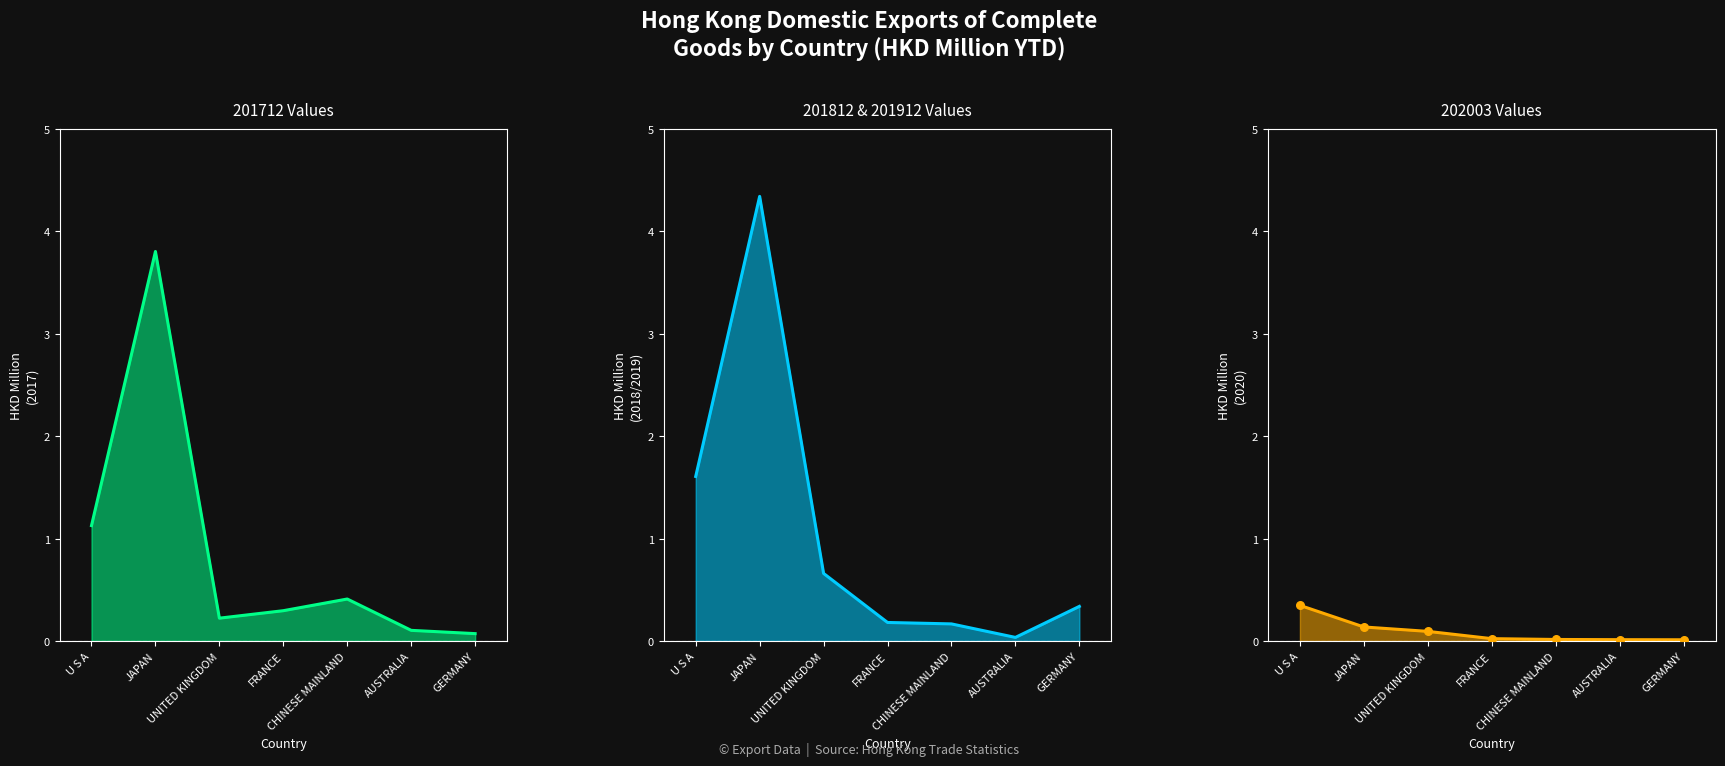

Which series has the largest total across all categories?

201812 & 201912 Values